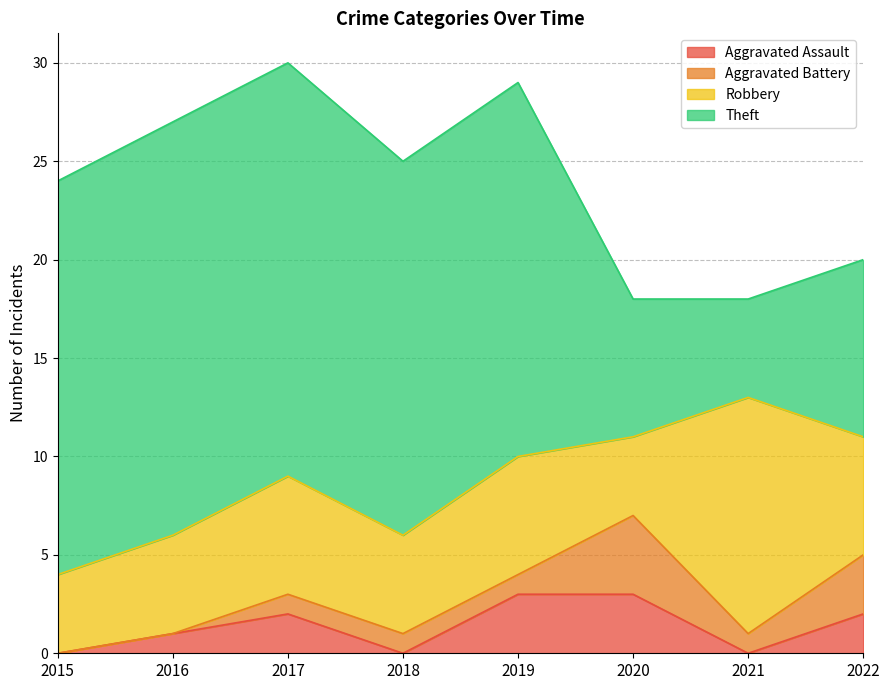

Read the Aggravated Assault value at 2020.

3